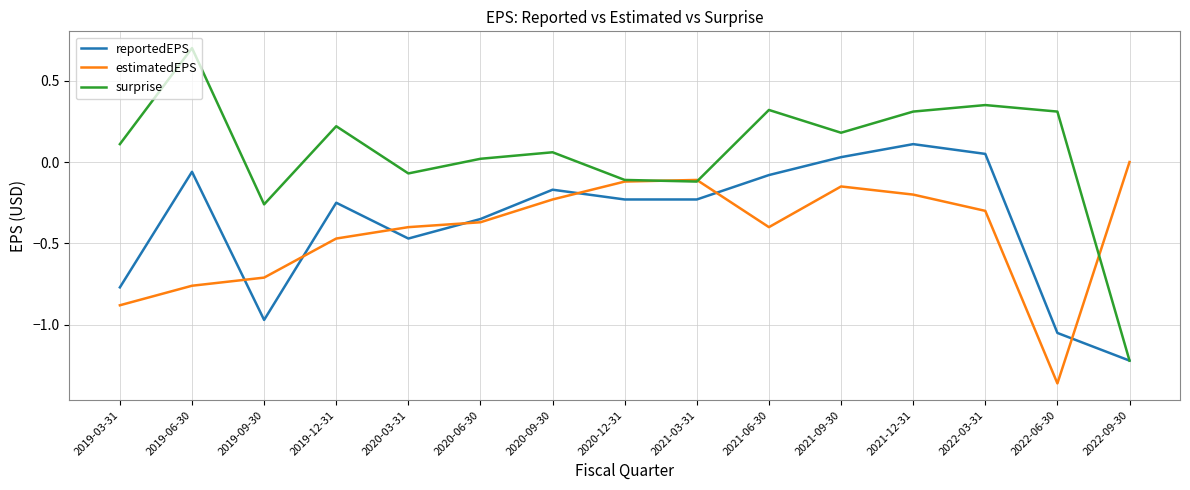

What is the total value across all series at 2019-09-30?

-1.9